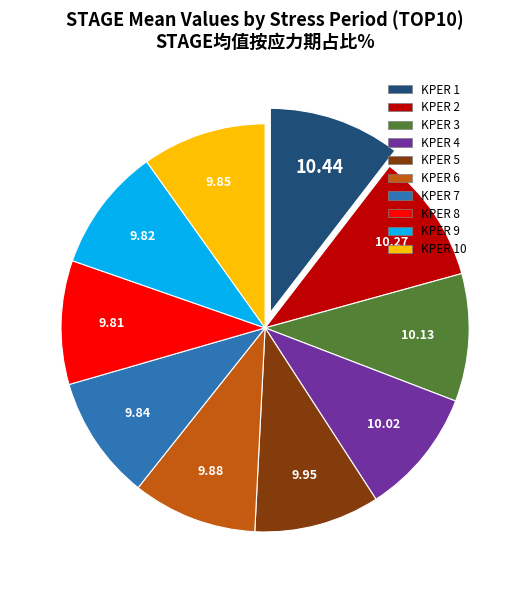

Does any single category account for the majority?

No